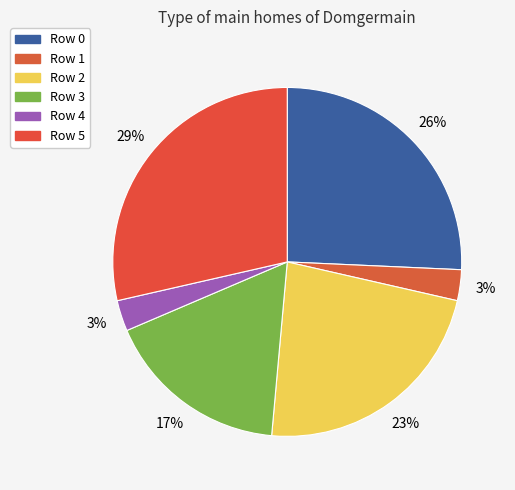

To the nearest percent, what is the combined percentage of Row 1 and Row 3?

20%